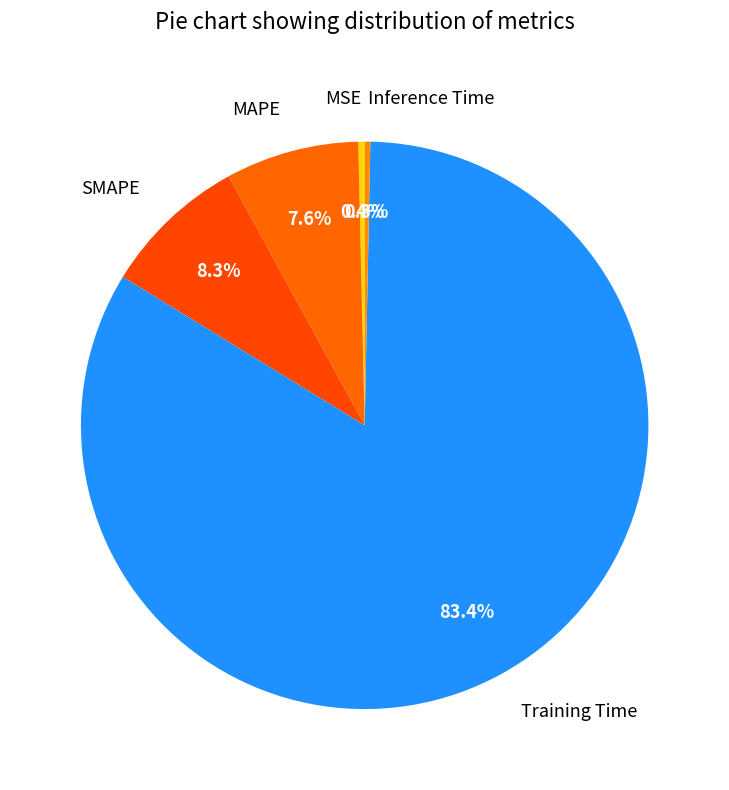

Count the number of slices in the pie.

5